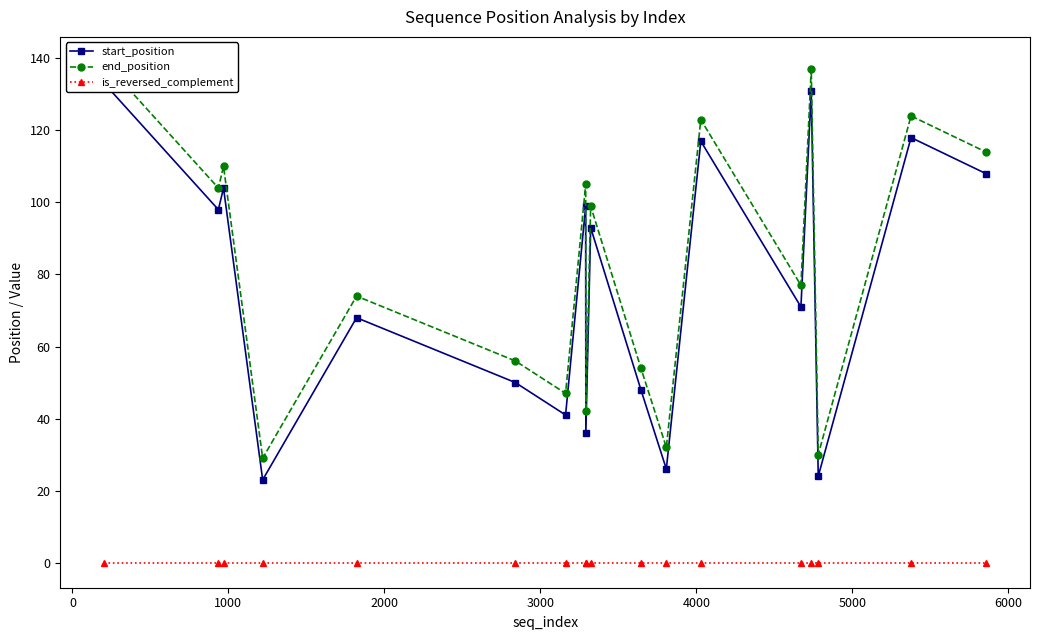

Count the number of data series in this chart.

3